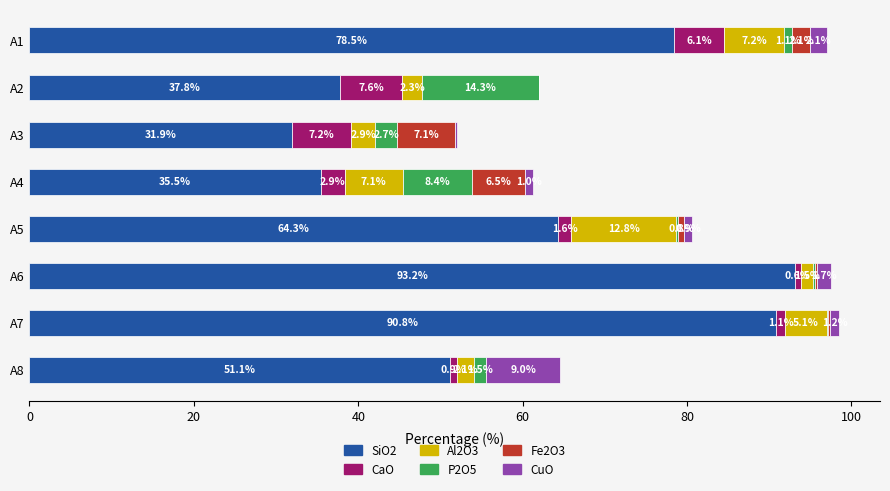

Count the number of categories in the chart.

8